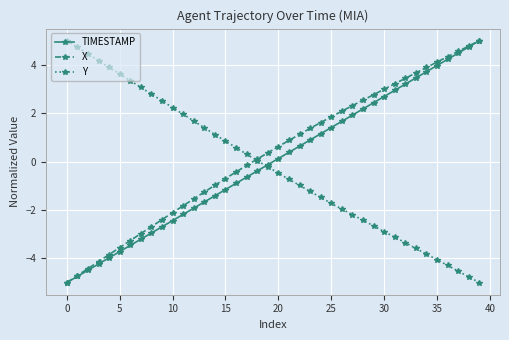

What is the value of the TIMESTAMP point at the 11th from the left?

-2.4